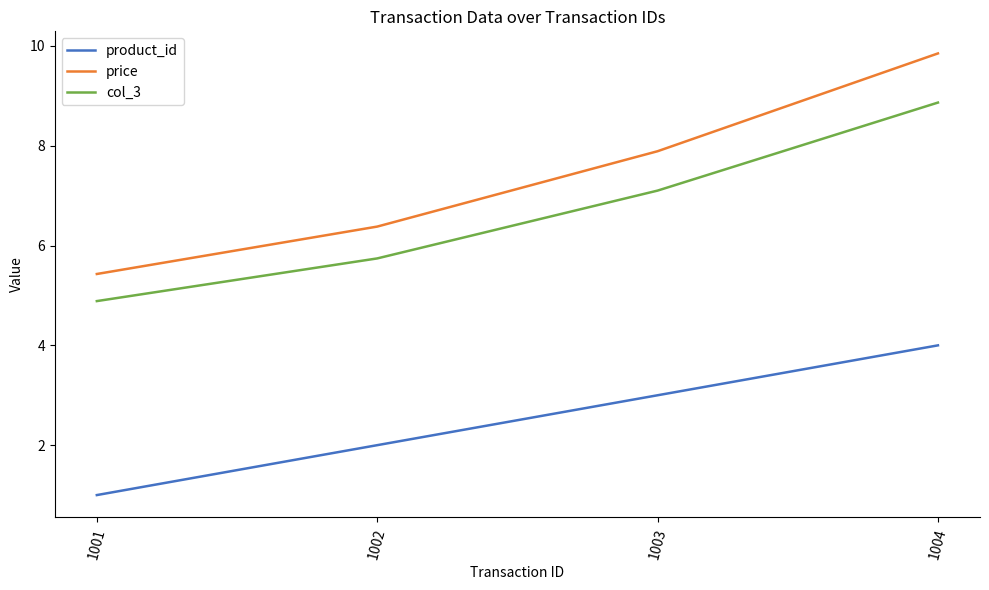

Which category has the lowest value across all series?

1001